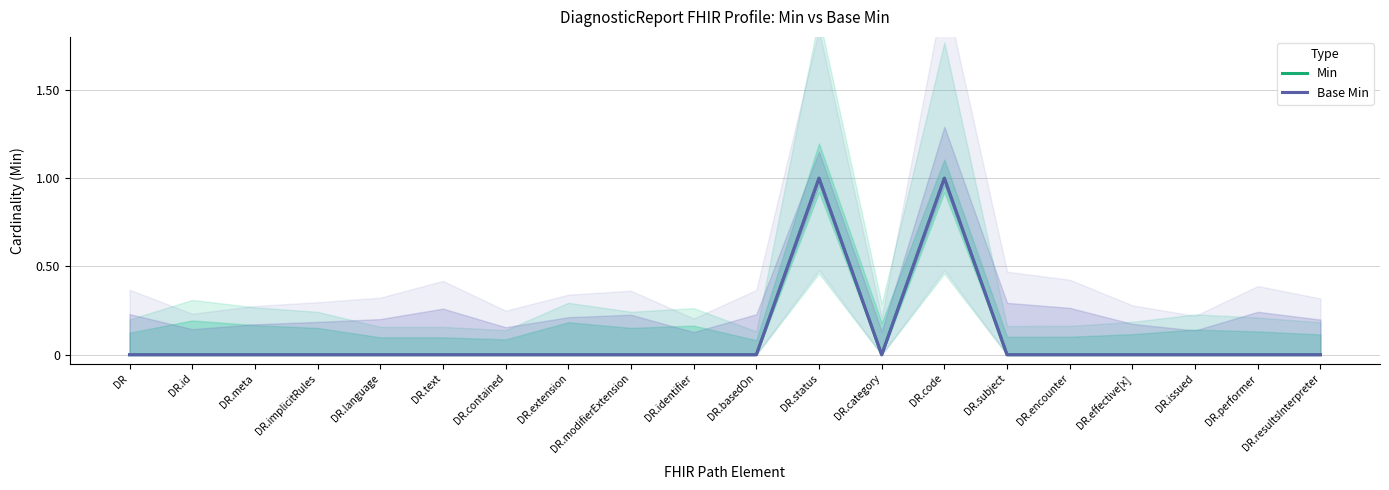

True or false: Base Min and Min intersect in this chart.

False